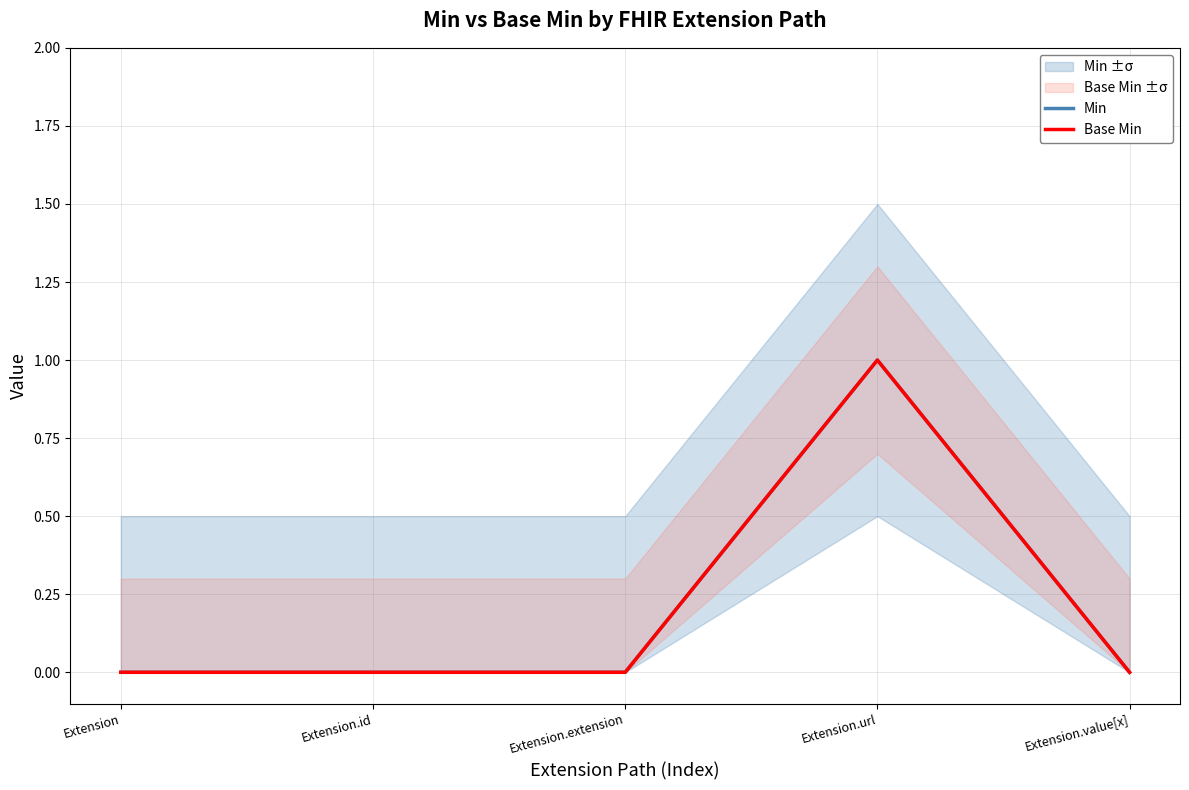

How many distinct data groups are displayed?

2